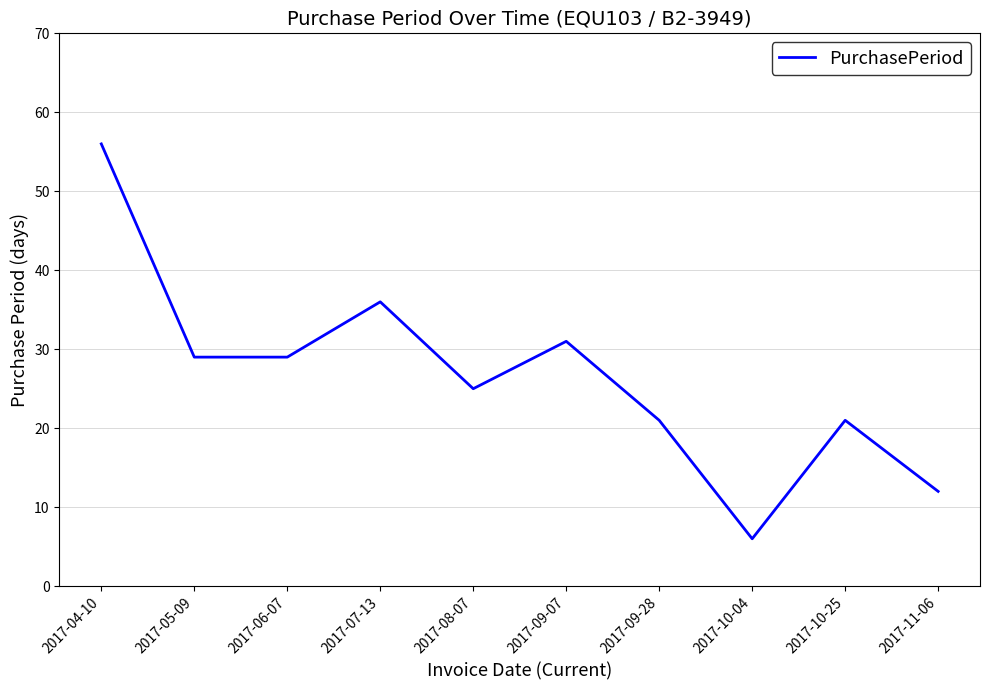

What is the approximate value at 2017-09-28, to the nearest 10?

20